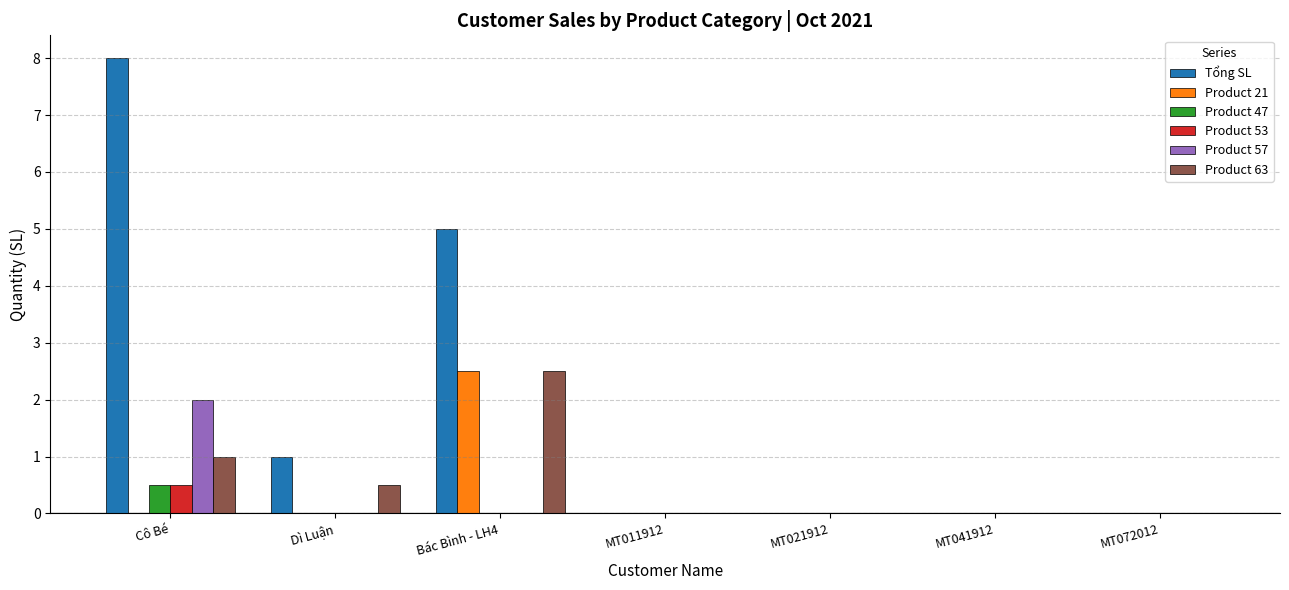

Between Cô Bé and MT041912, which series saw the biggest shift?

Tổng SL